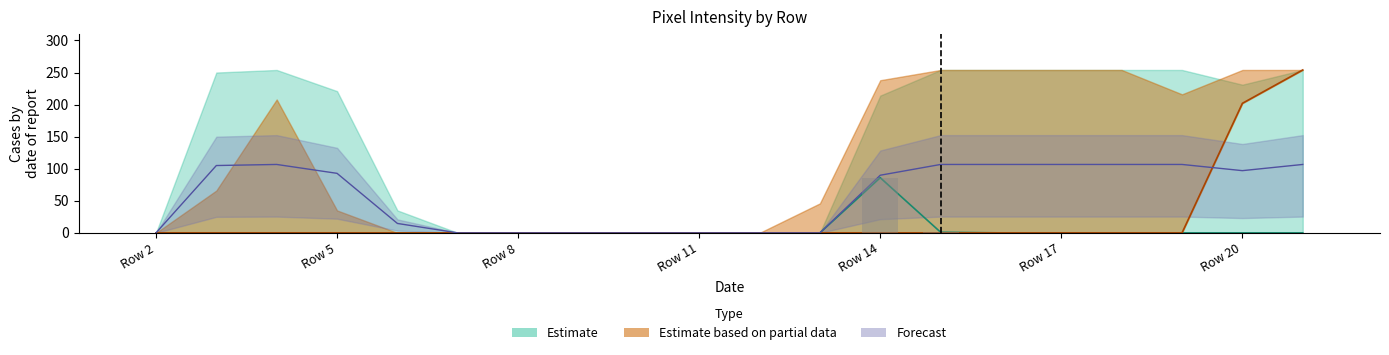

Does the chart contain any negative values?

No